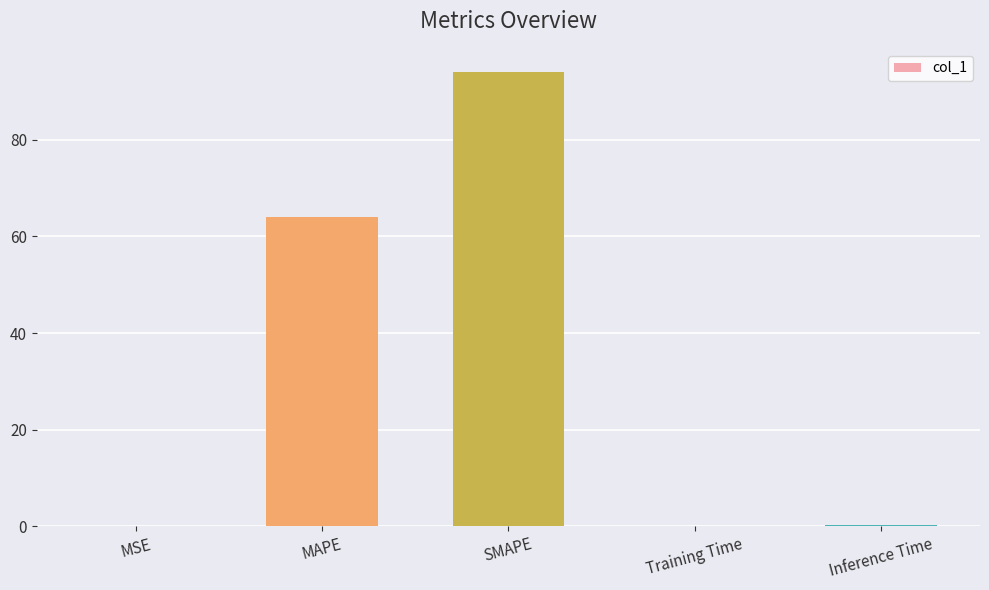

What is the difference between the values at Inference Time and SMAPE?

93.9